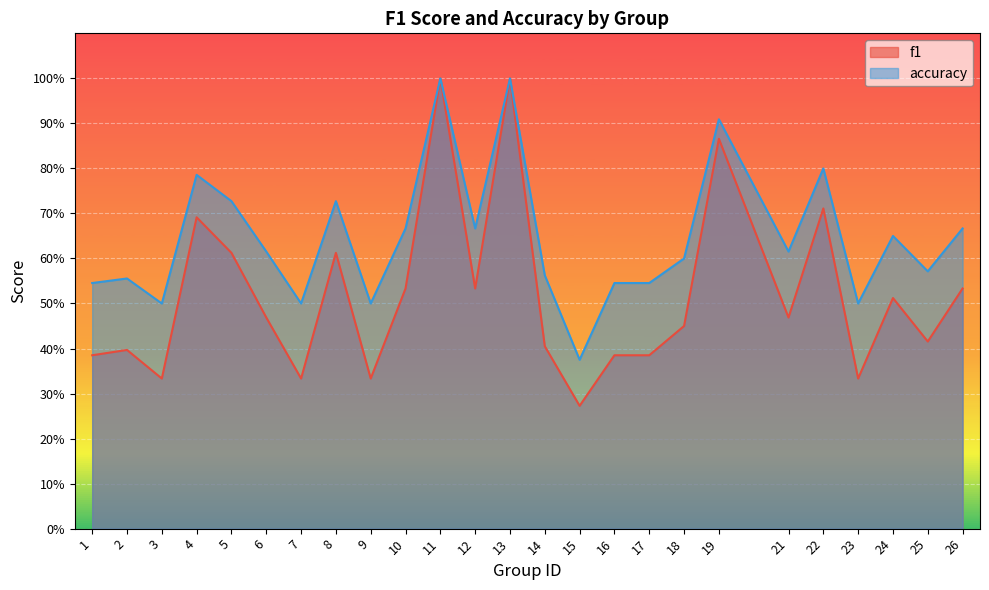

Which has a higher value, 19 or 11?

11